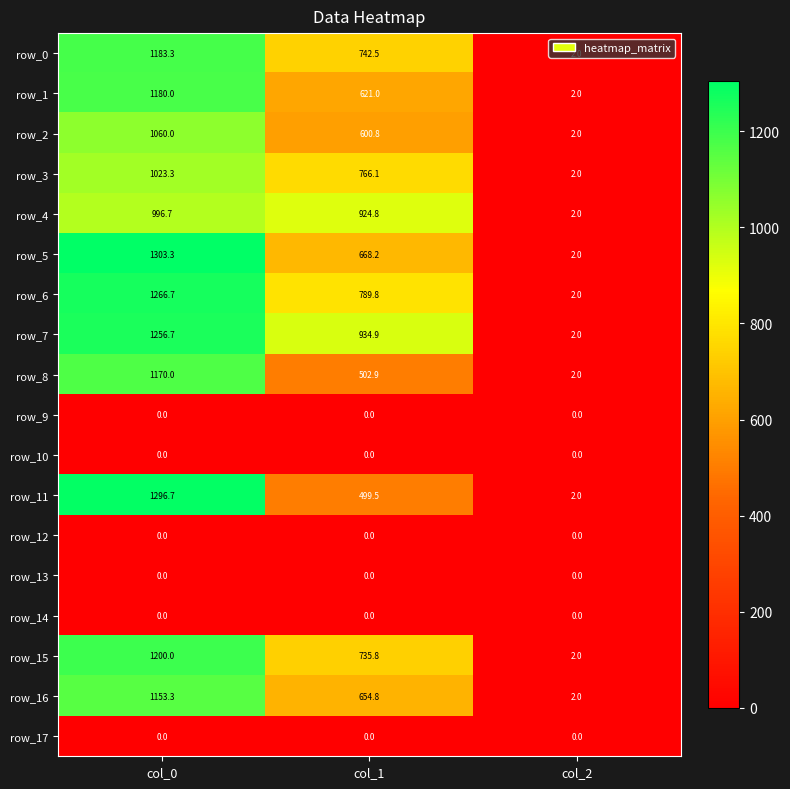

Between col_1 and col_2, which series saw the biggest shift?

row_7